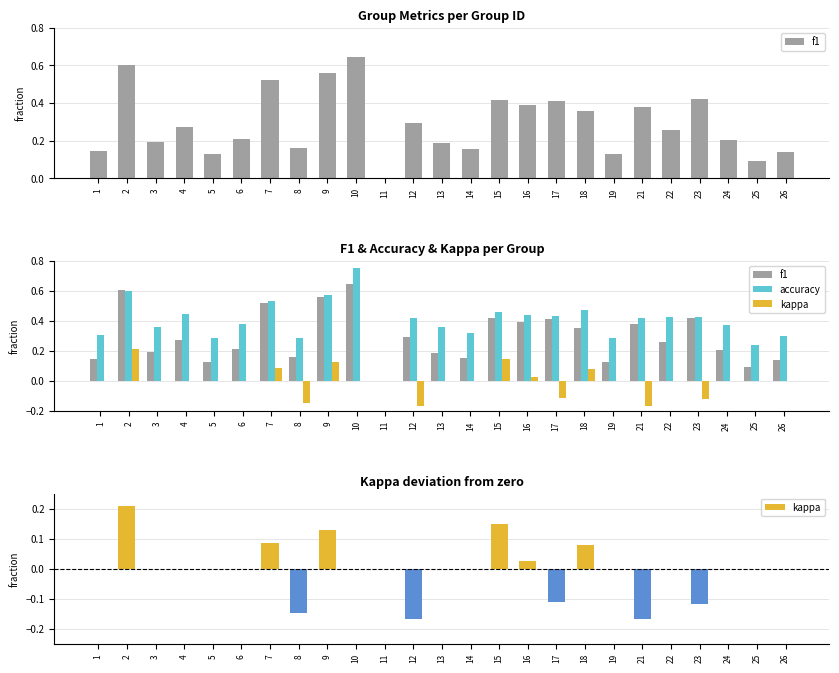

List the series in order of their peak value, lowest first.

kappa, f1, accuracy